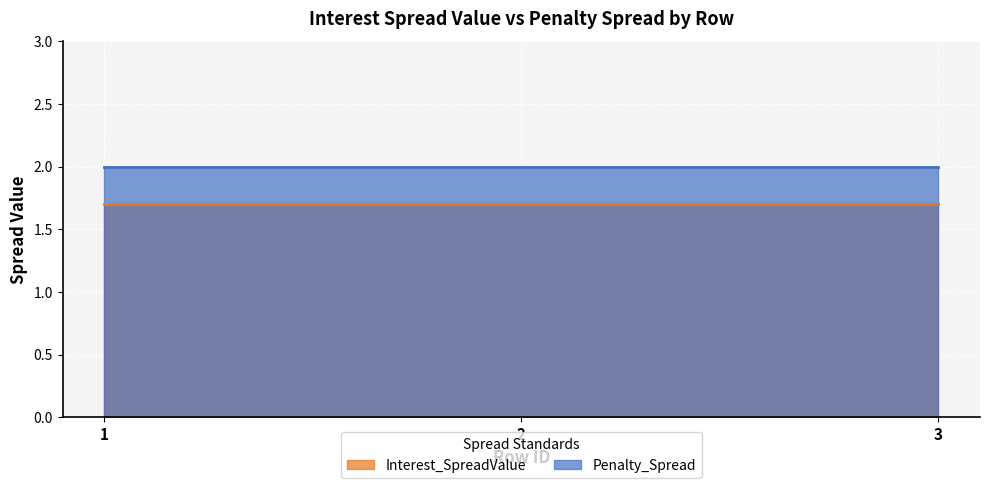

Reading left to right, what are all the values shown in this chart?

Interest_SpreadValue: 1.7	1.7	1.7
Penalty_Spread: 2.0	2.0	2.0